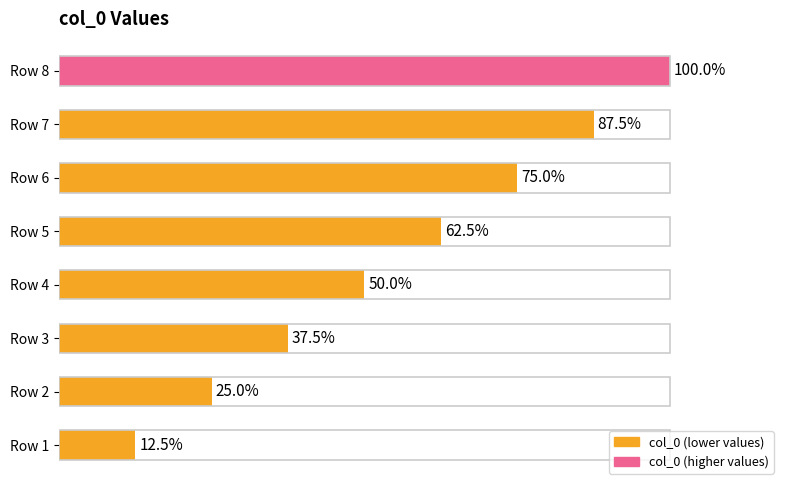

Count the values in the range 3 to 7.

5